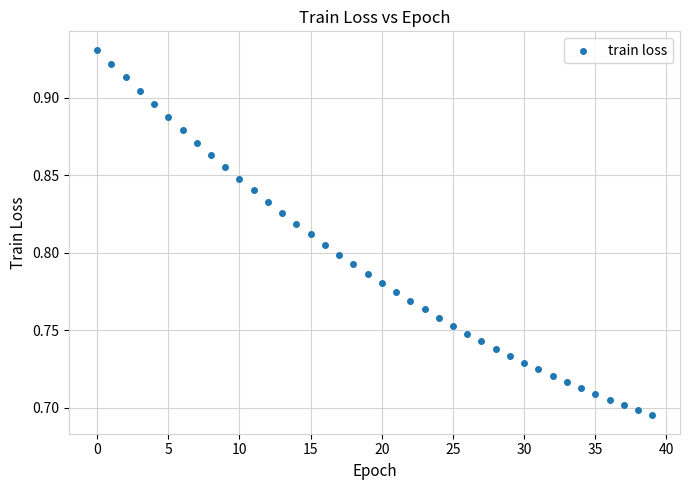

Count the number of points in this scatter plot.

40